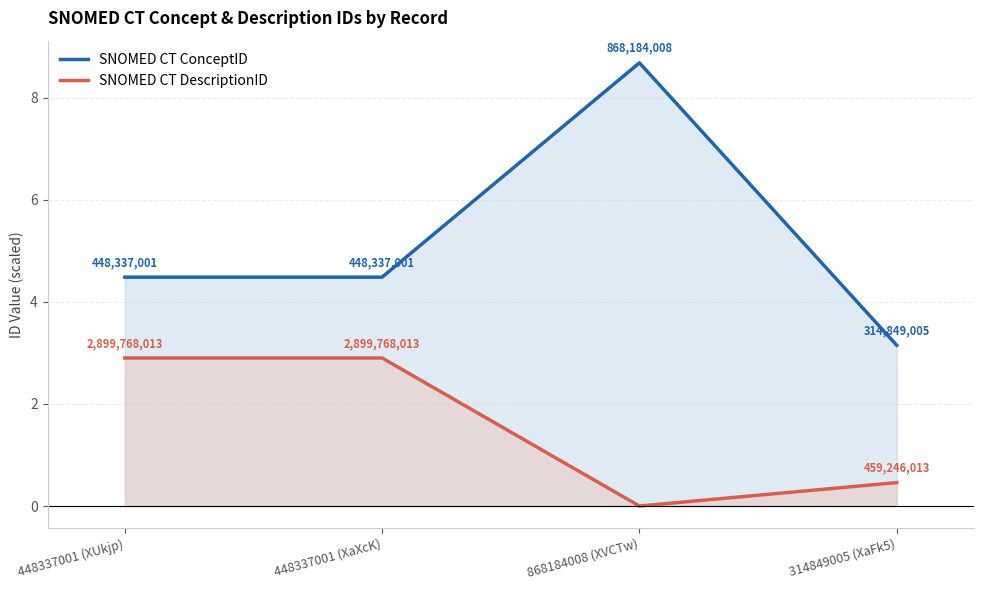

True or false: SNOMED CT DescriptionID and SNOMED CT ConceptID intersect in this chart.

False